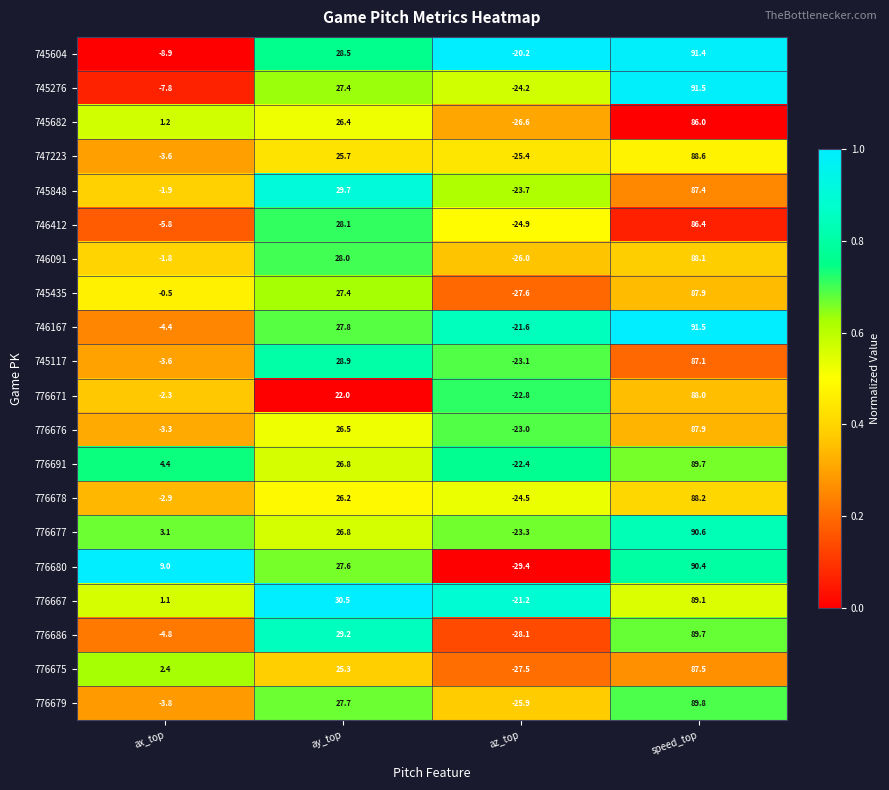

How many distinct data groups are displayed?

20